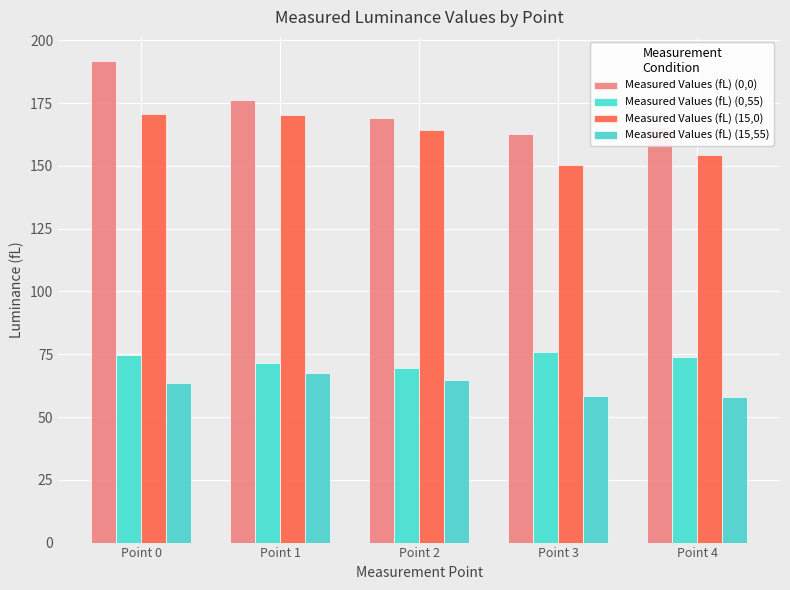

At which category is the sum across all series the highest?

Point 0